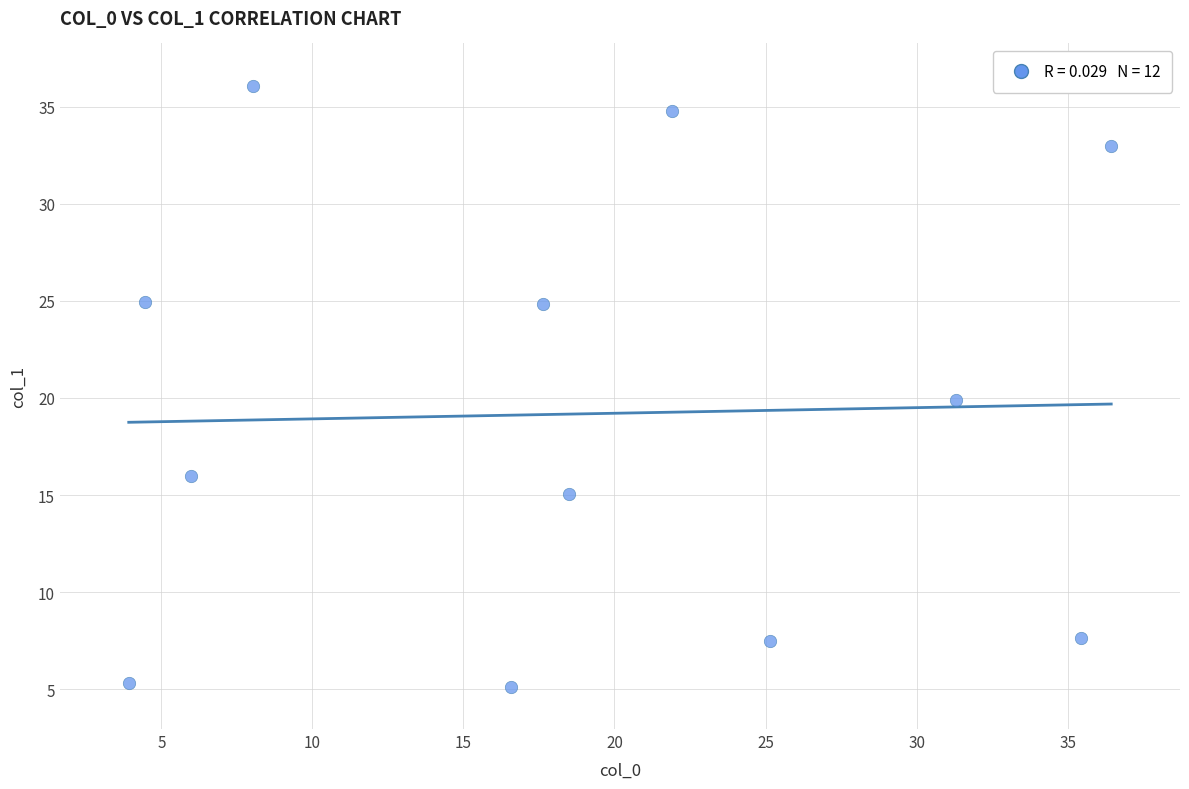

What is the average Y value?

19.2